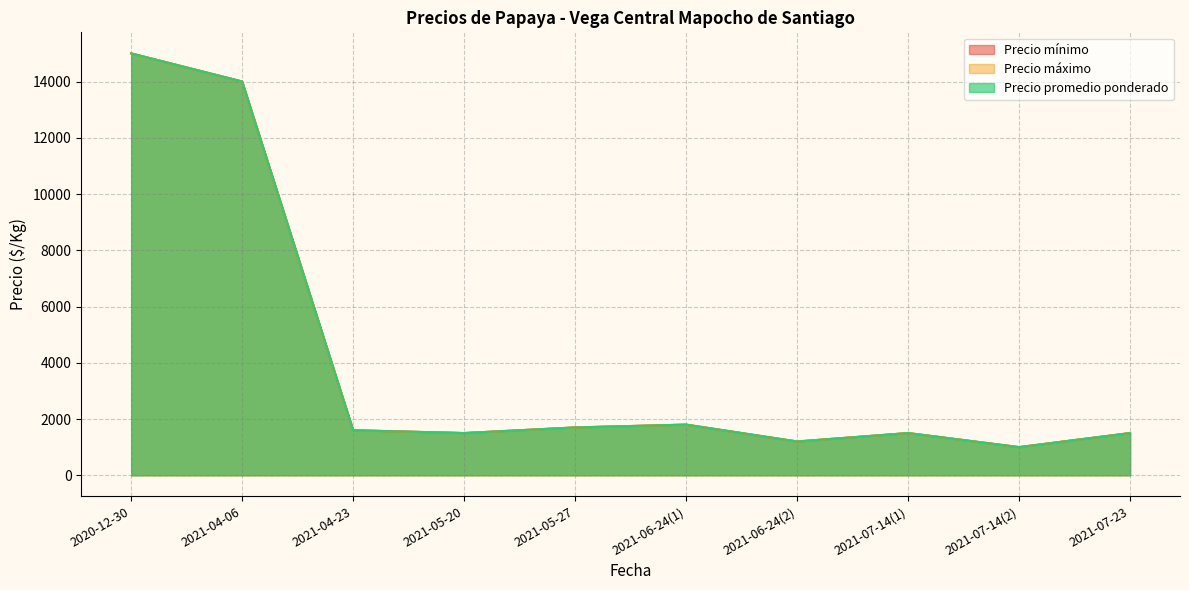

Is the value of Precio máximo at 2021-05-27 greater than the value of Precio mínimo at 2021-04-06?

No